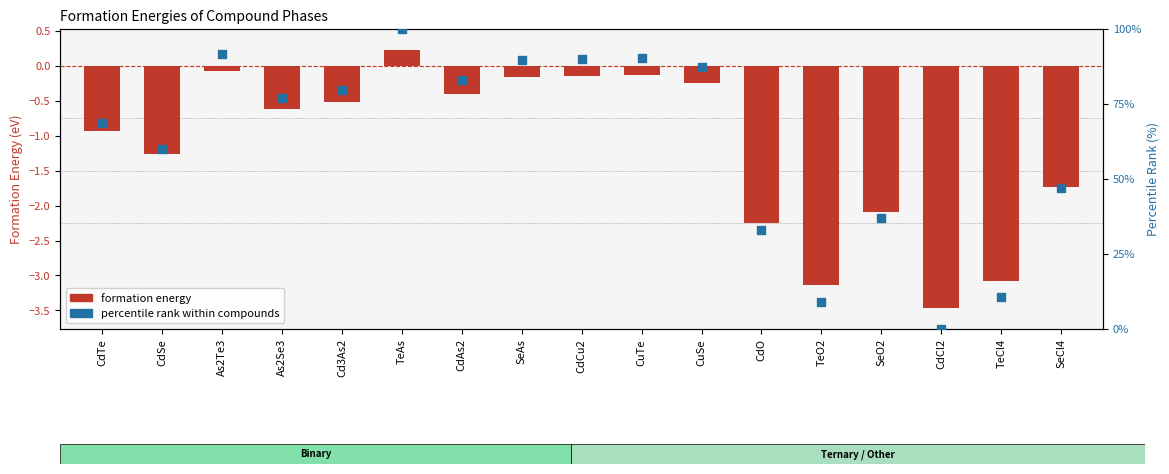

Is the value of percentile rank within compounds at TeCl4 greater than the value of formation energy at CdCu2?

Yes